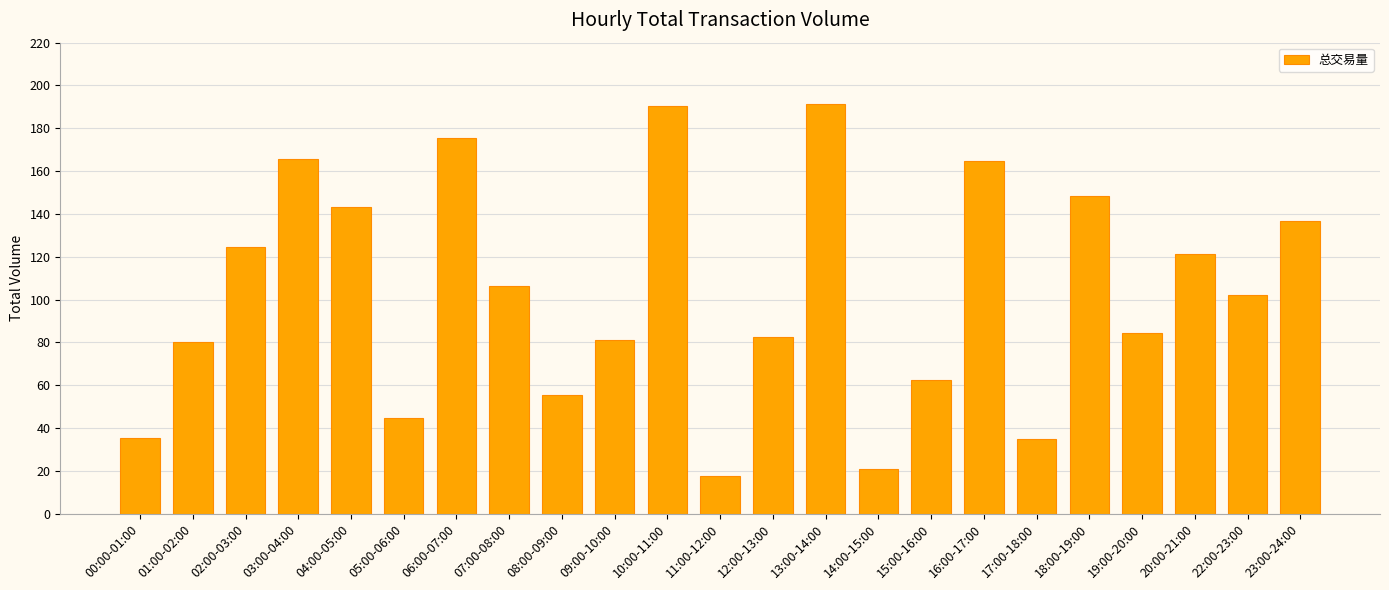

What is the difference between the values at 08:00-09:00 and 07:00-08:00?

50.9